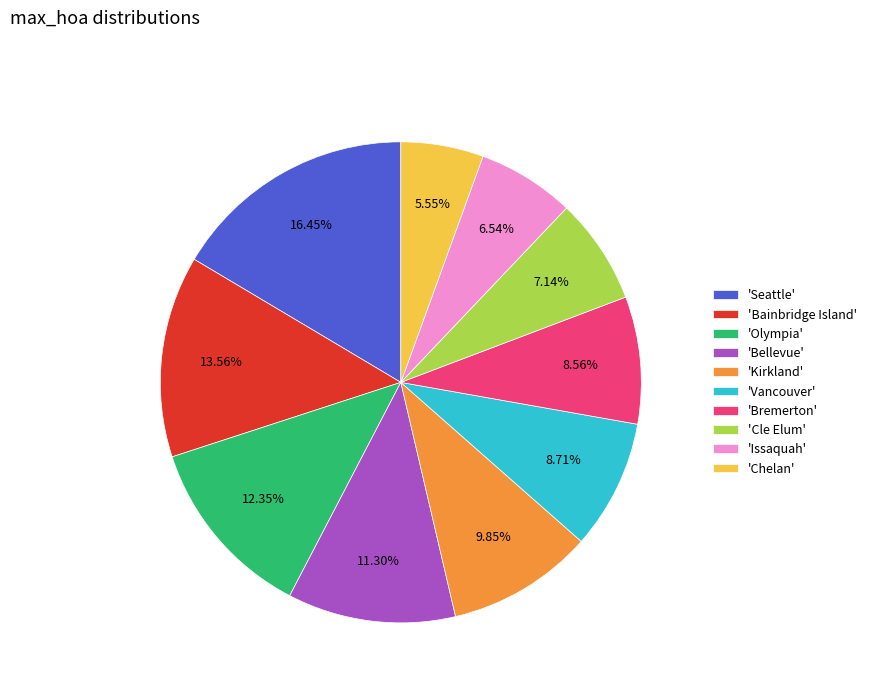

Combined, do 'Issaquah' and 'Bremerton' account for over 50%?

No